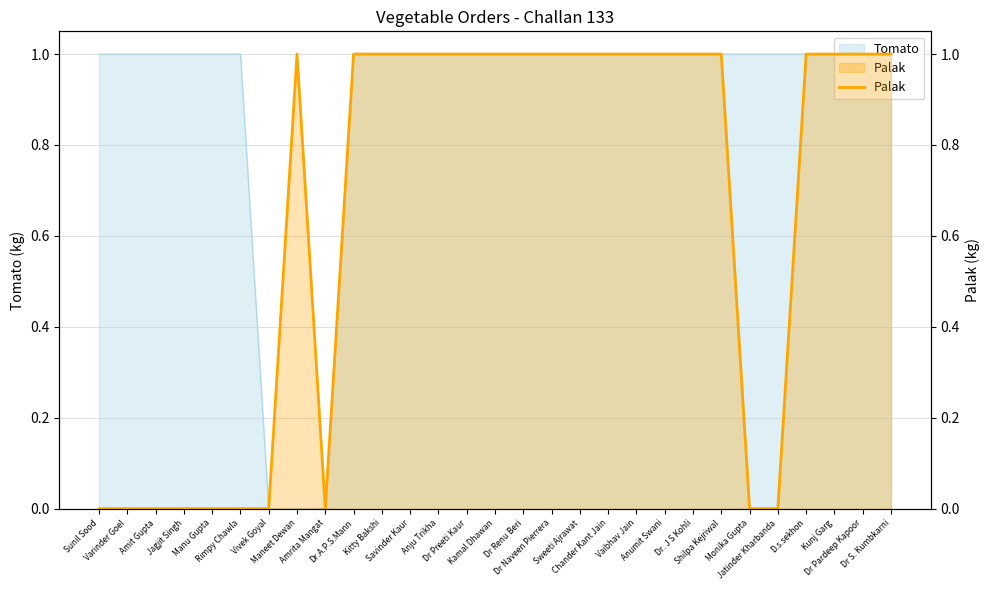

The value at Jagjit Singh is 0. True or false?

True